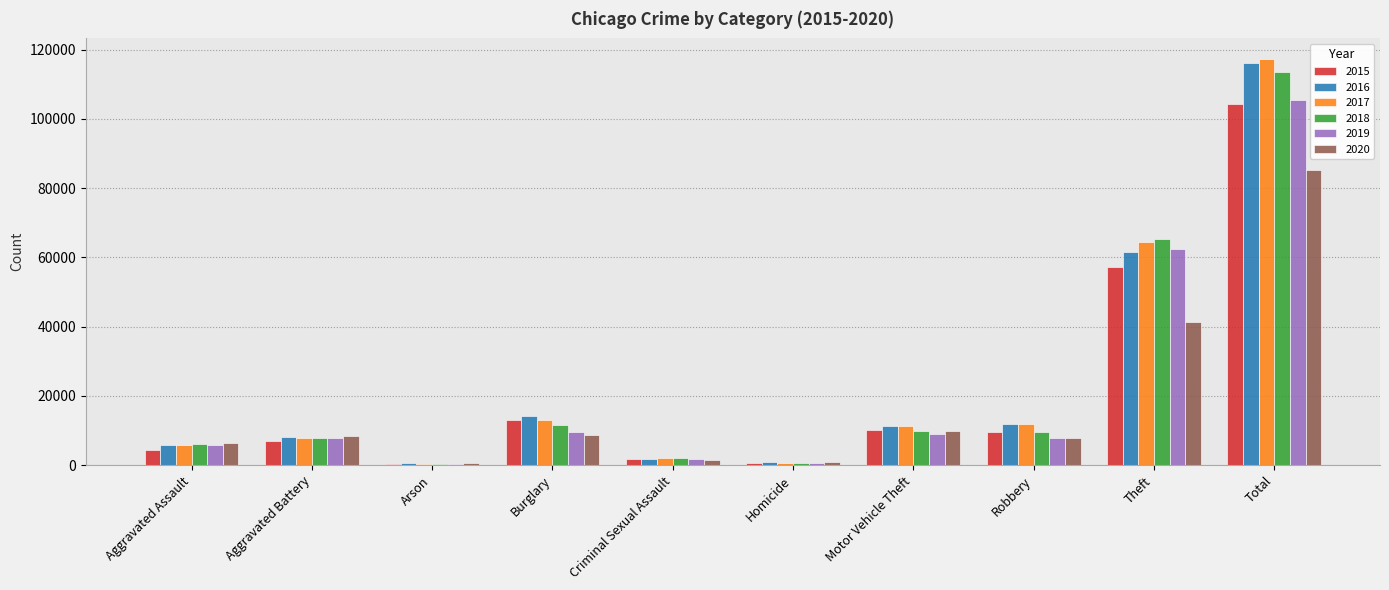

Is the value of 2020 at Burglary greater than the value of 2016 at Criminal Sexual Assault?

Yes